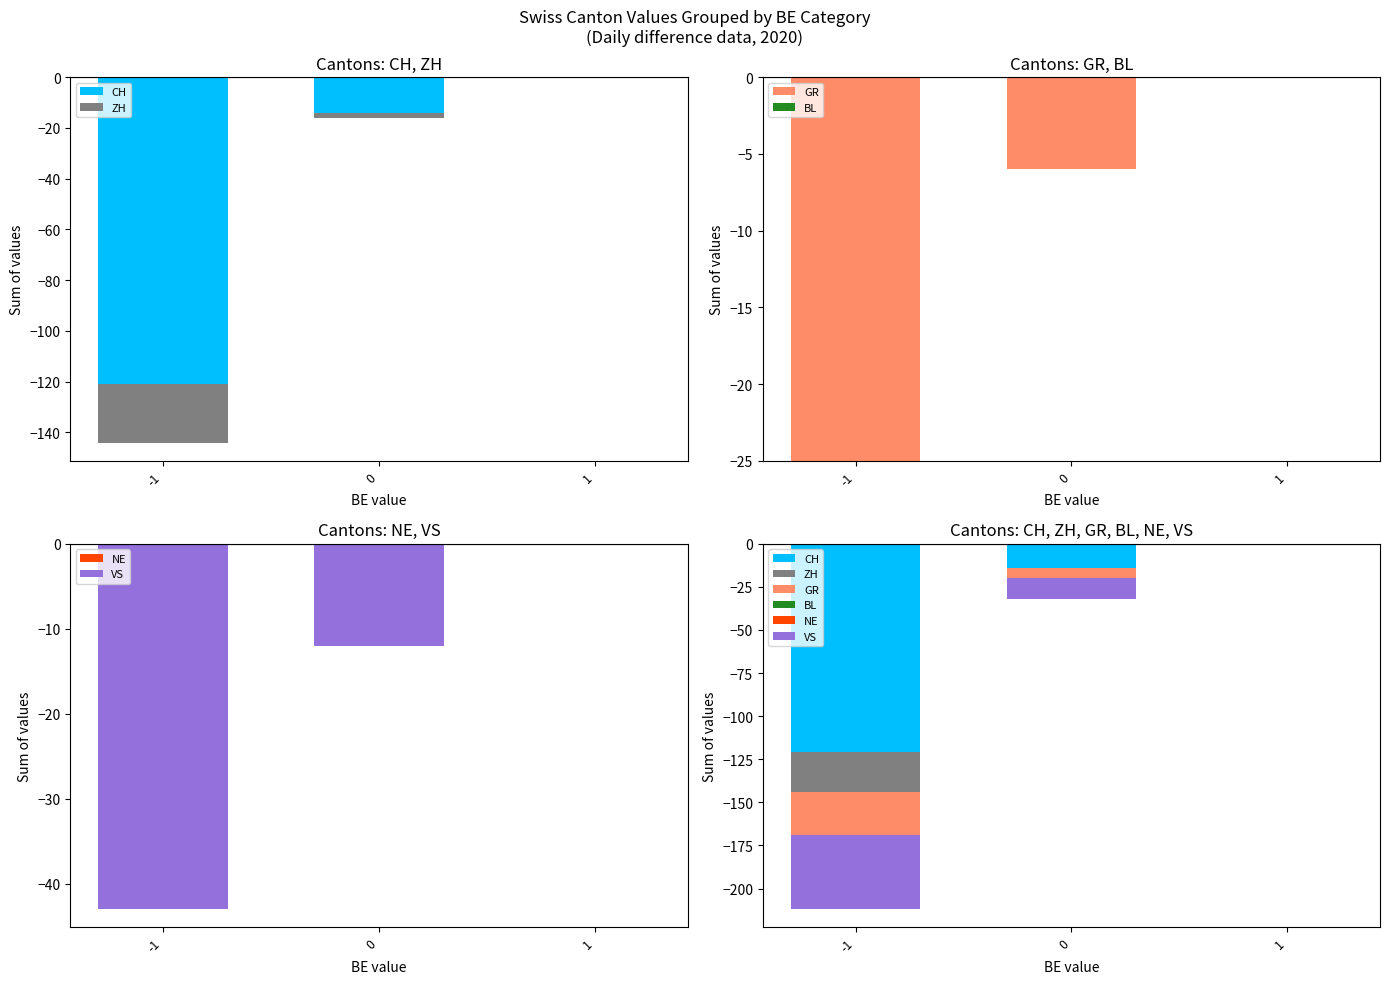

What is the average value of the CH series?

-46